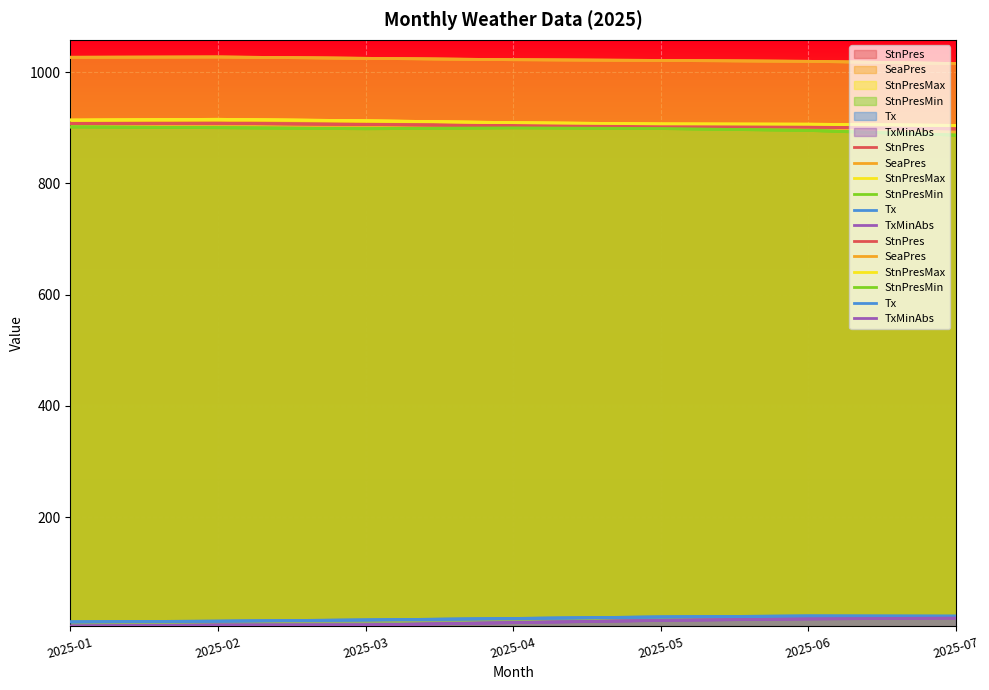

What is the total value across all series at 2025-06?

3762.1